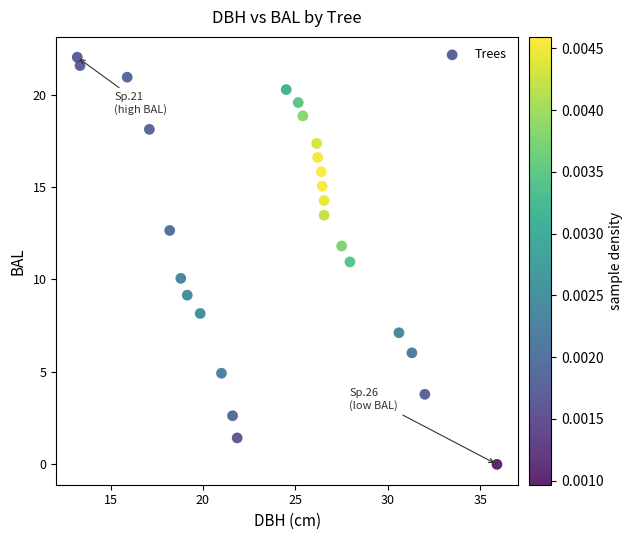

What is the range of Y values (max minus min)?

22.0